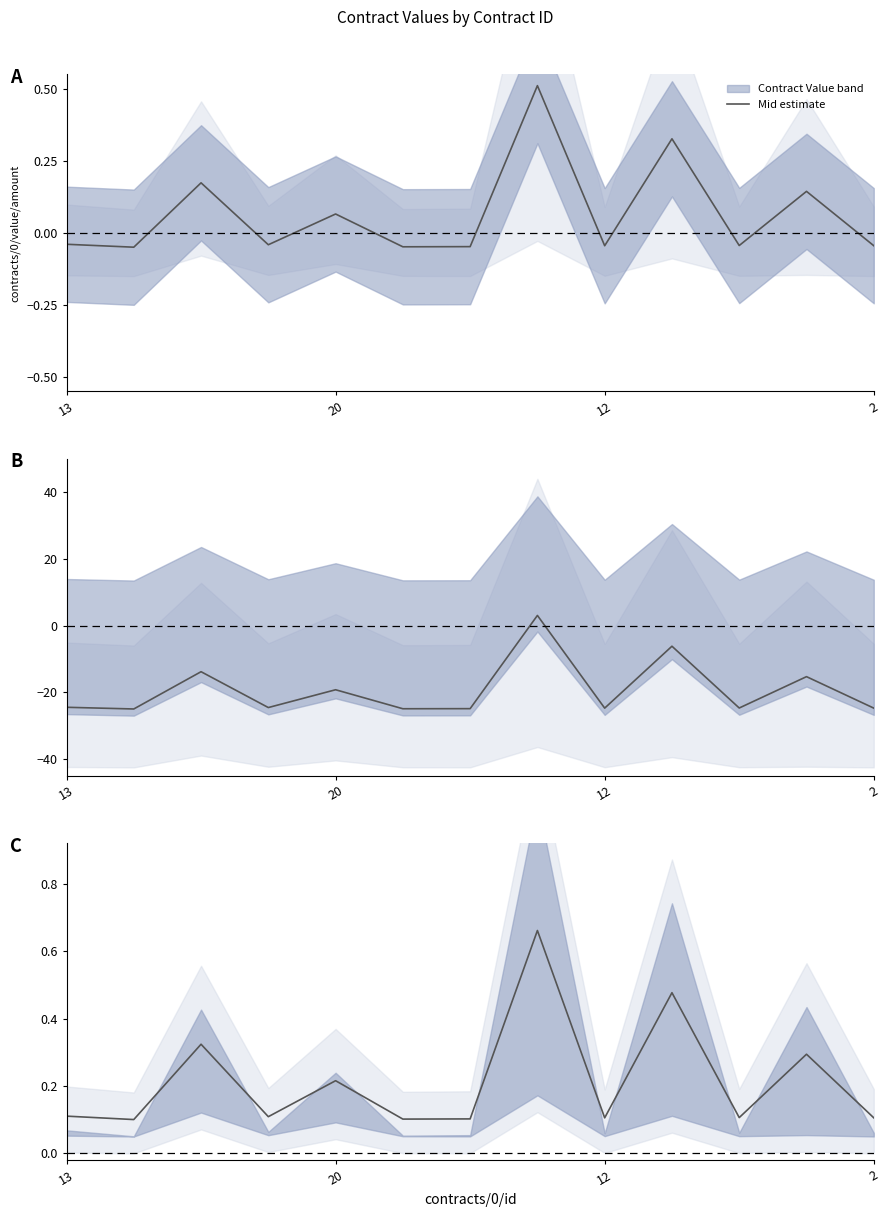

How many points are lower than both their immediate neighbors (excluding endpoints)?

5